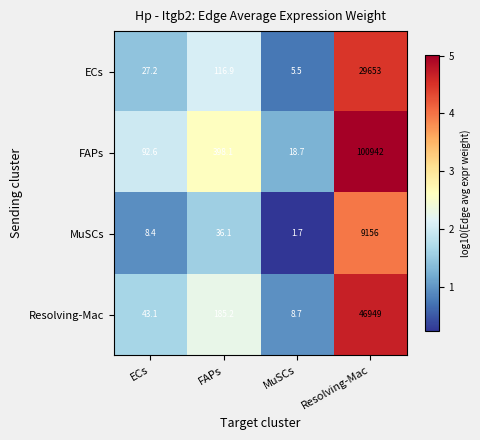

Reading left to right, list all the values displayed in this chart.

ECs: 27.2	116.9	5.5	29653.0
FAPs: 92.6	398.1	18.7	100942.0
MuSCs: 8.4	36.1	1.7	9156.0
Resolving-Mac: 43.1	185.2	8.7	46949.0